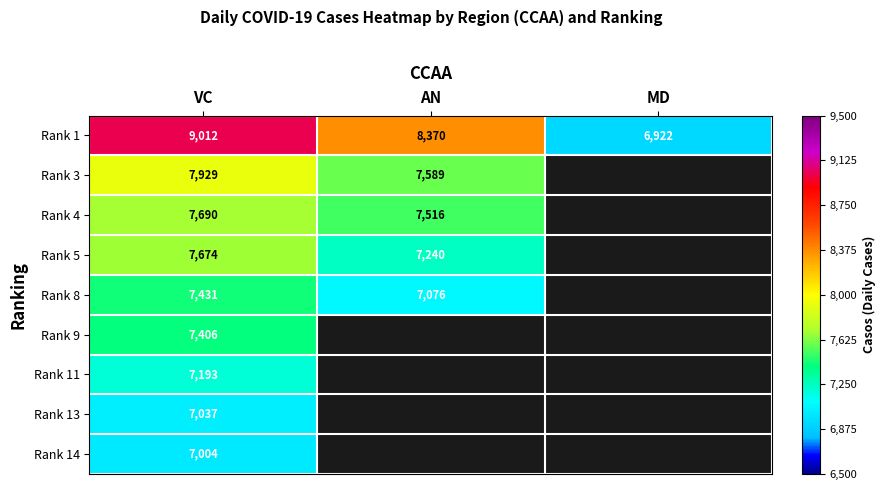

What is the sum of the Rank 3 values at VC and AN?

15518